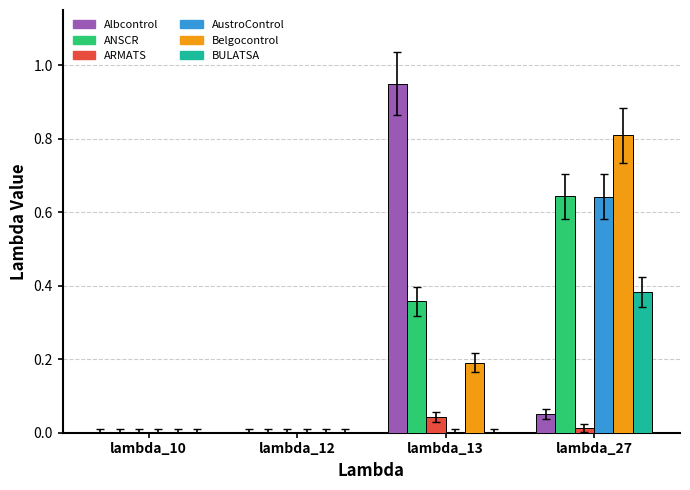

What is the sum of all Belgocontrol values?

1.0